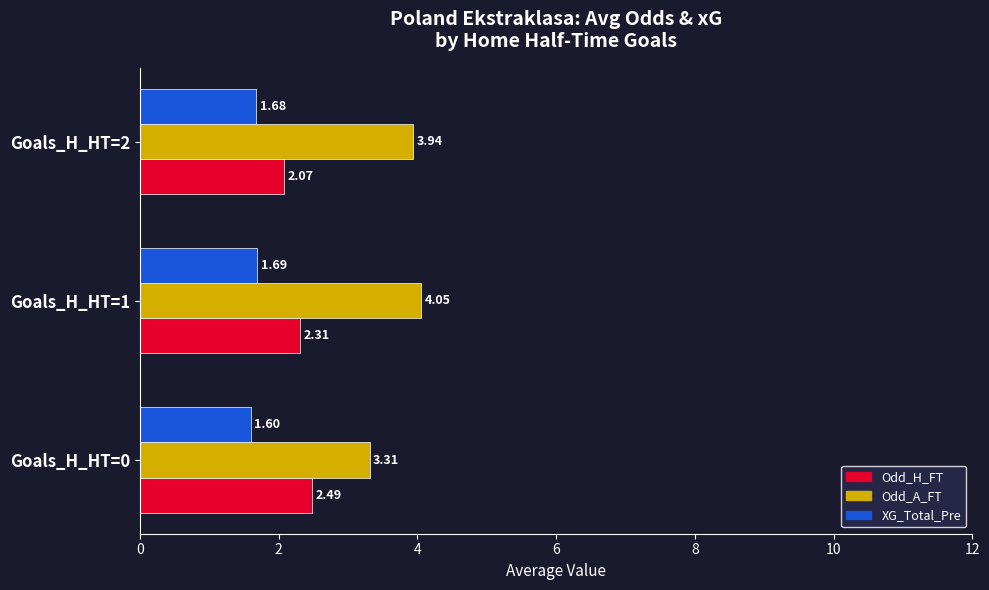

Rank the series at Goals_H_HT=2 from highest to lowest value.

Odd_A_FT, Odd_H_FT, XG_Total_Pre